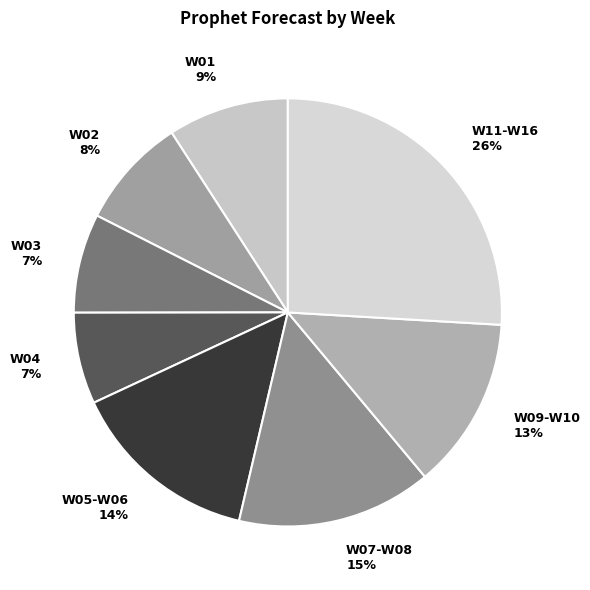

Approximately how many times larger is the value at W02 8% compared to W01 9%?

0.9